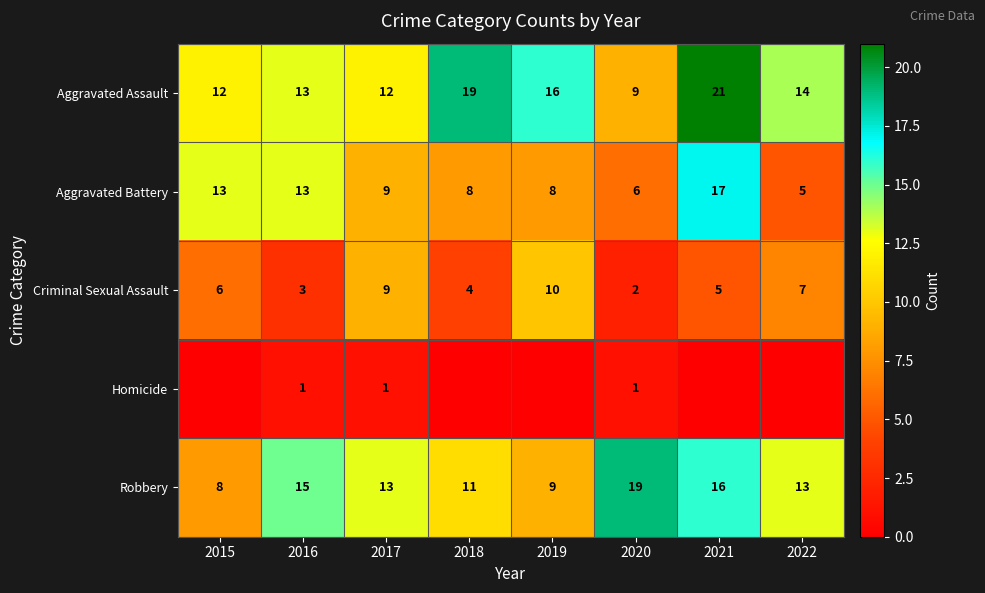

What value does the Robbery series have at 2019, to the nearest 10?

10